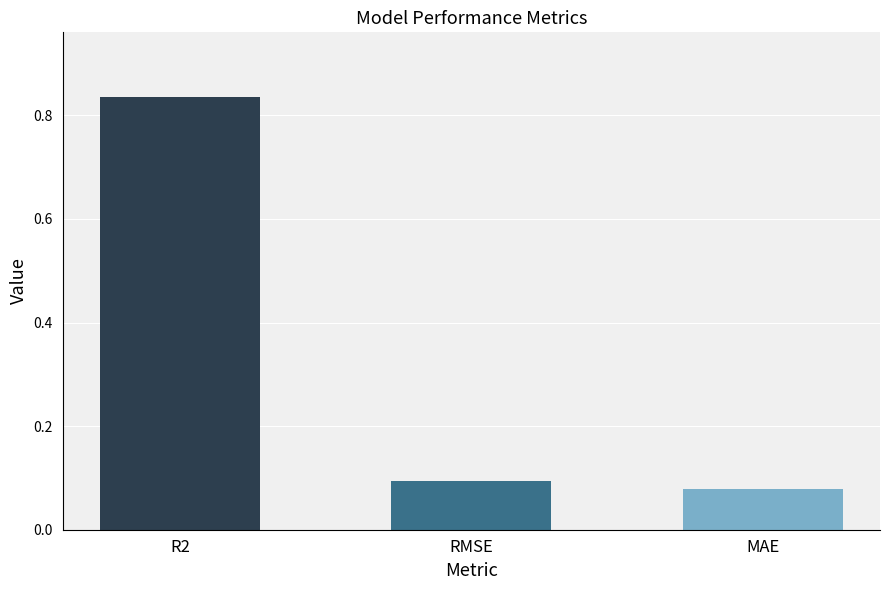

True or false: the data shows 0.2 at RMSE.

False